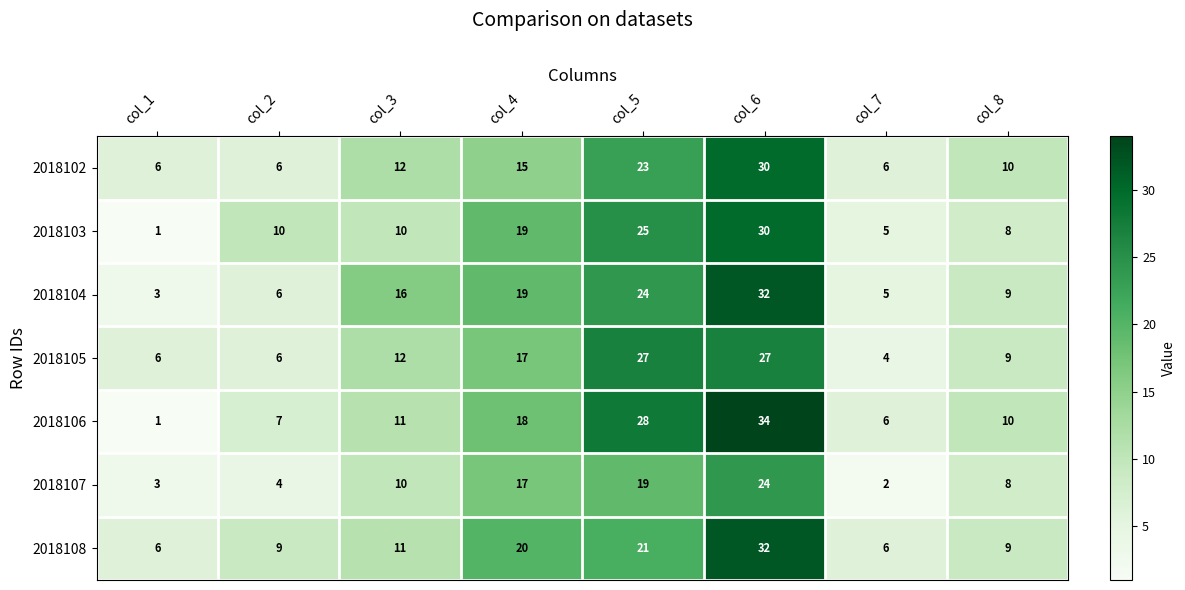

What is the spread (max minus min) of values at col_4?

5